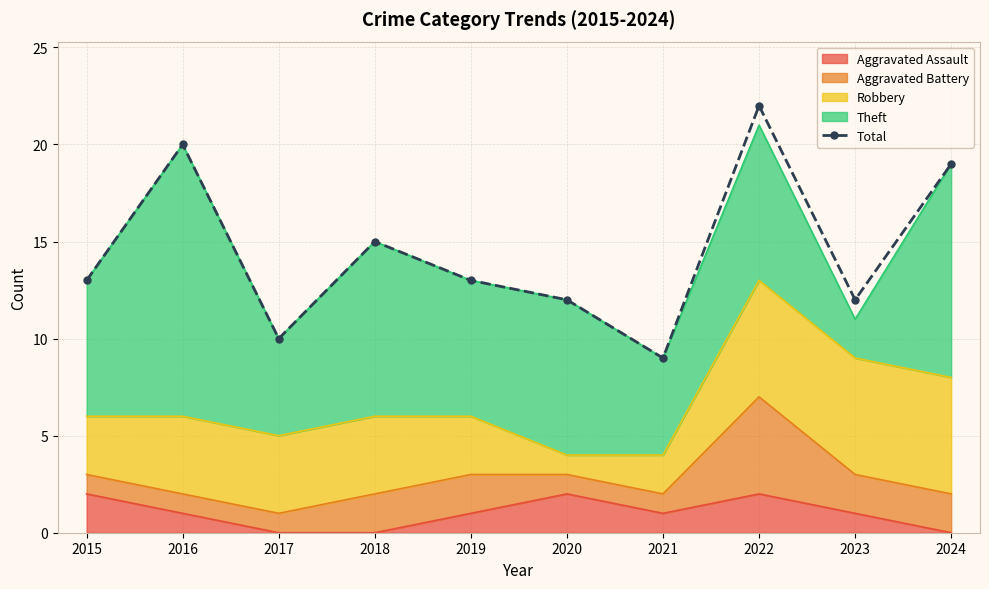

What is the value of the 1st point from the left?

13